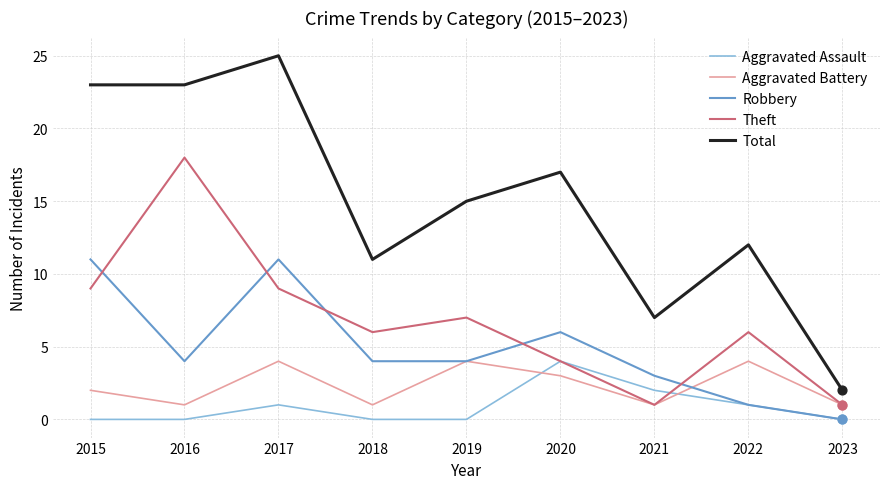

Is the value of Aggravated Assault at 2020 greater than the value of Theft at 2021?

Yes